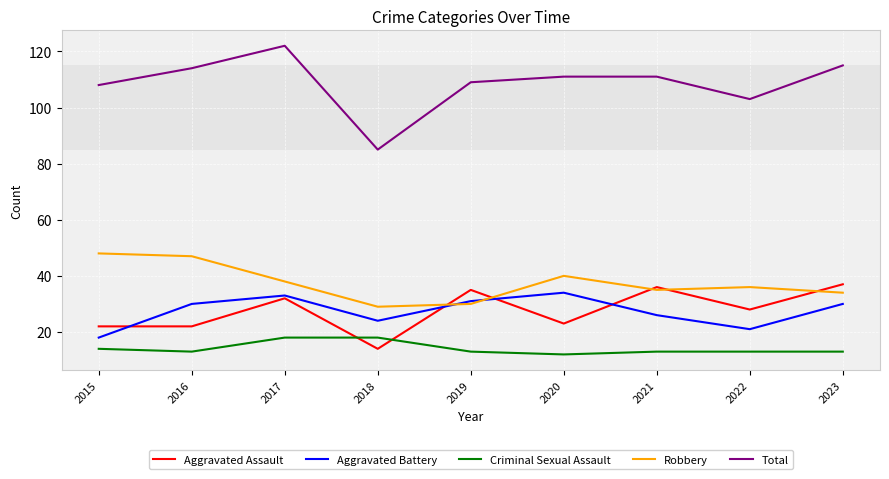

Is the value of Robbery at 2015 greater than the value of Total at 2022?

No